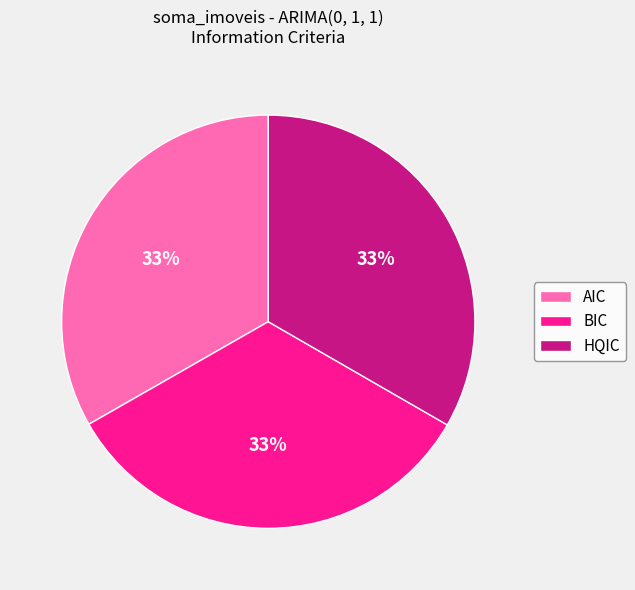

Does AIC represent more than half of the total?

No